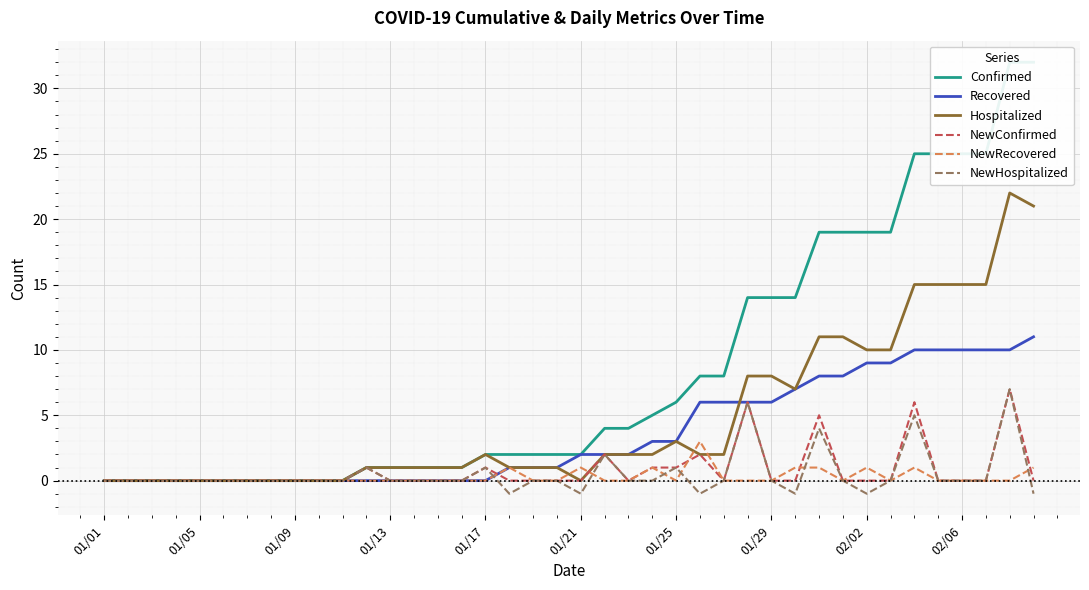

Count the number of data series in this chart.

6